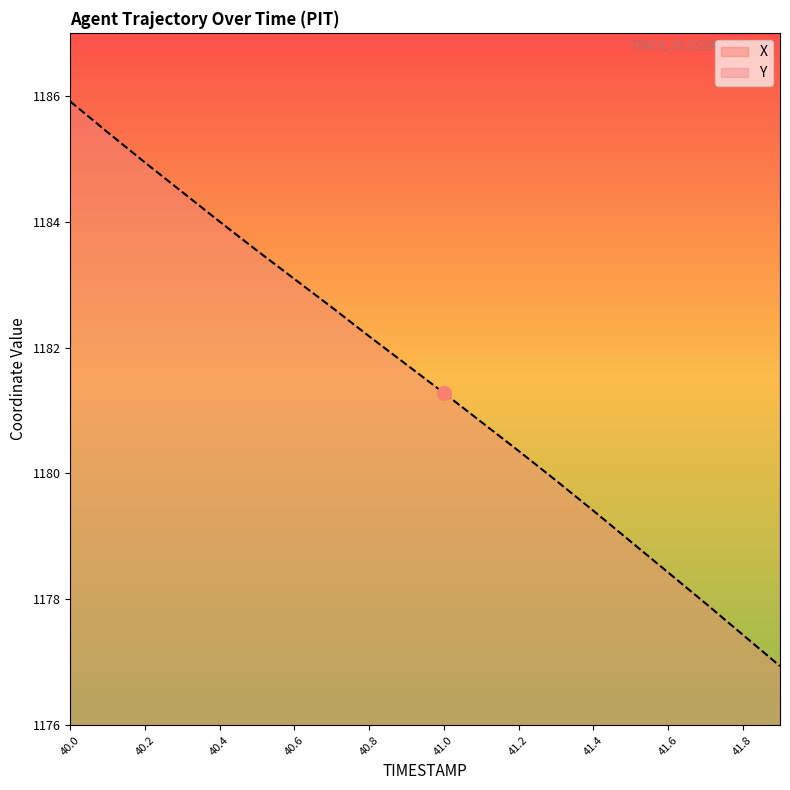

The value of Y at 41.8 is 1177.4. True or false?

True